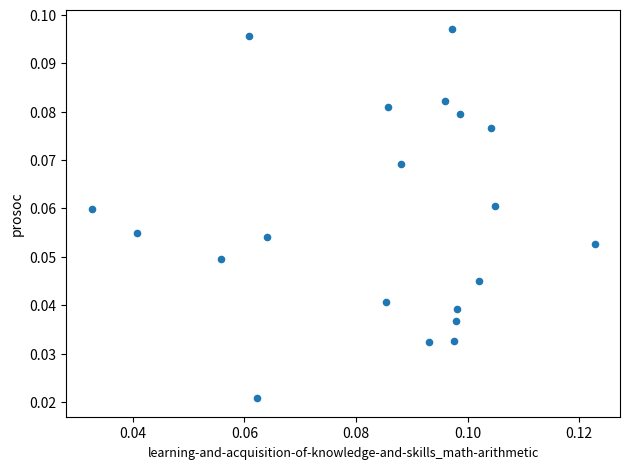

How many data points are displayed?

20